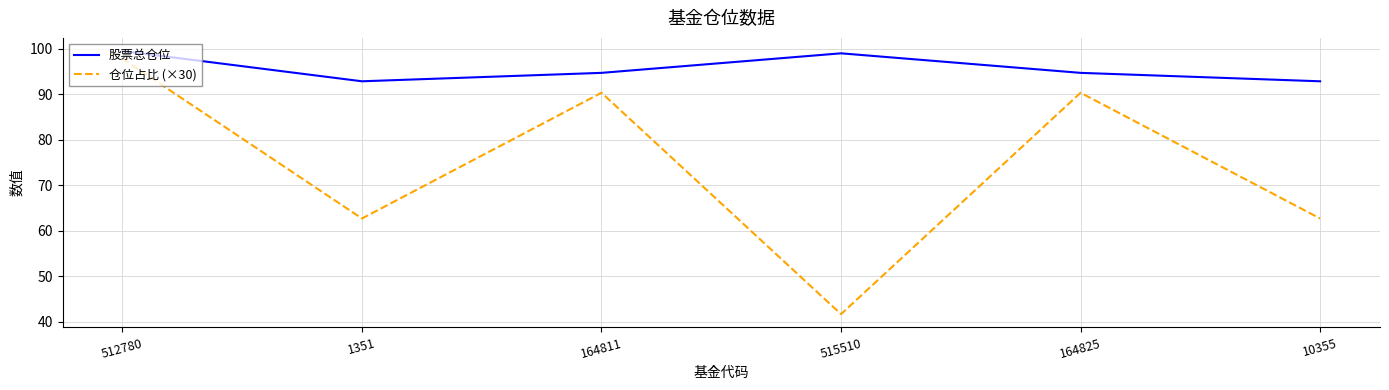

The value of 仓位占比 (×30) at 515510 is 41.7. True or false?

True